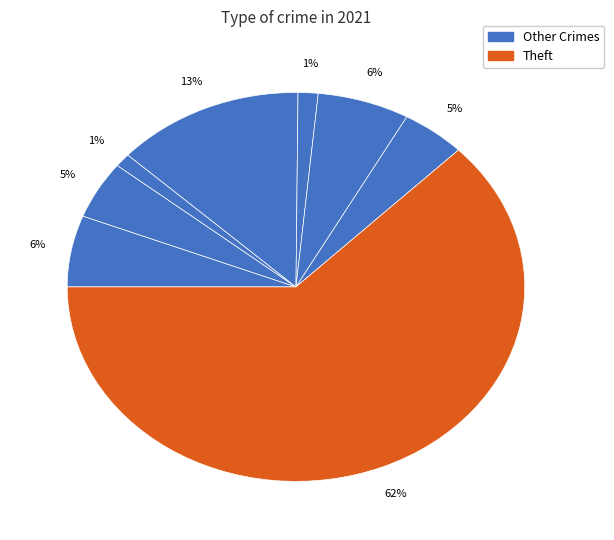

How many segments does this pie chart have?

8